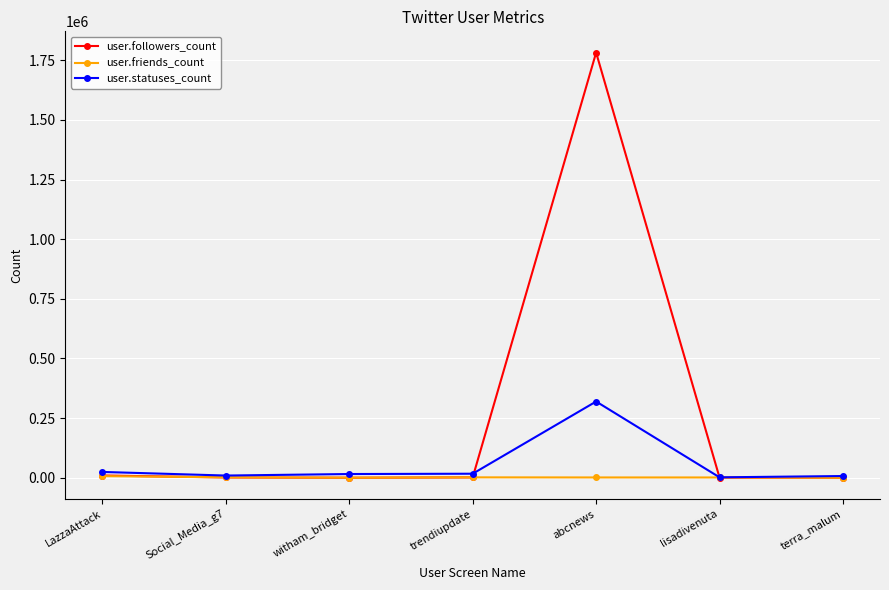

Read the user.followers_count value at Social_Media_g7.

1229